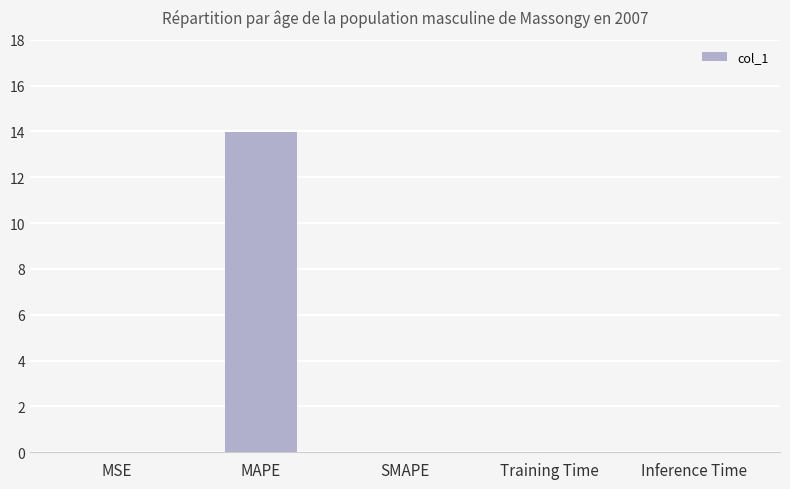

The value at MAPE is 19.4. True or false?

False